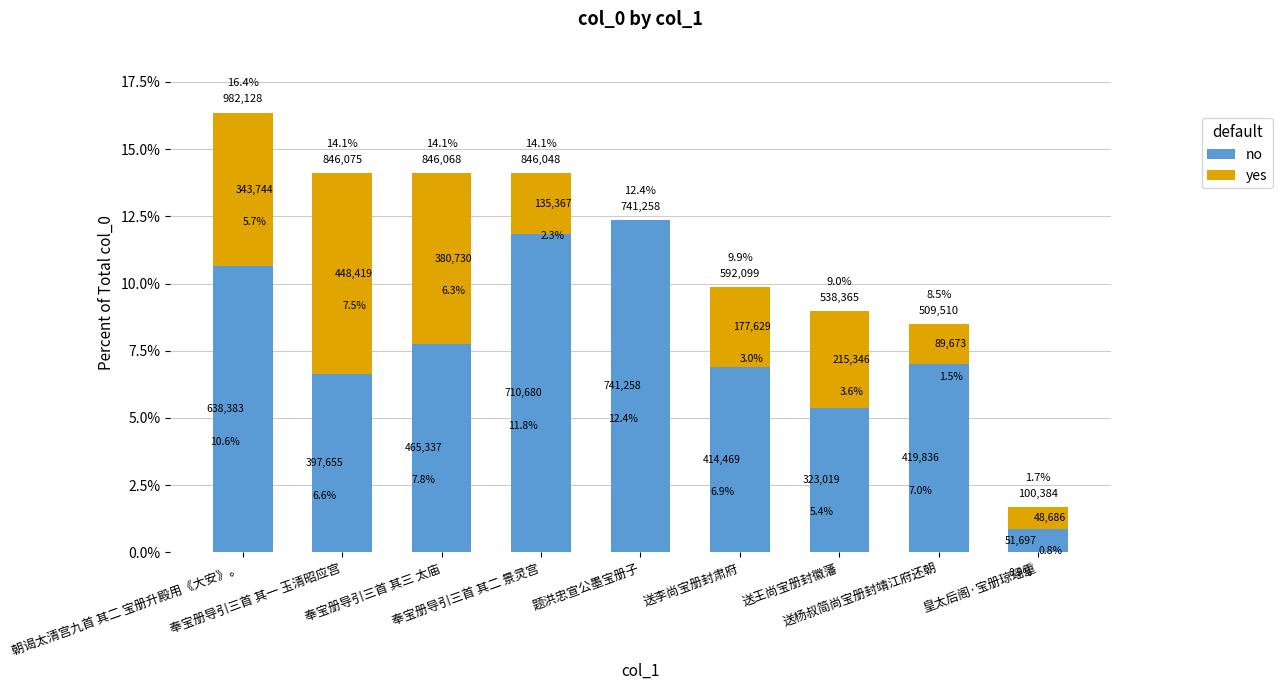

True or false: yes has a value of 1.5 at 送杨叔简尚宝册封靖江府还朝.

True